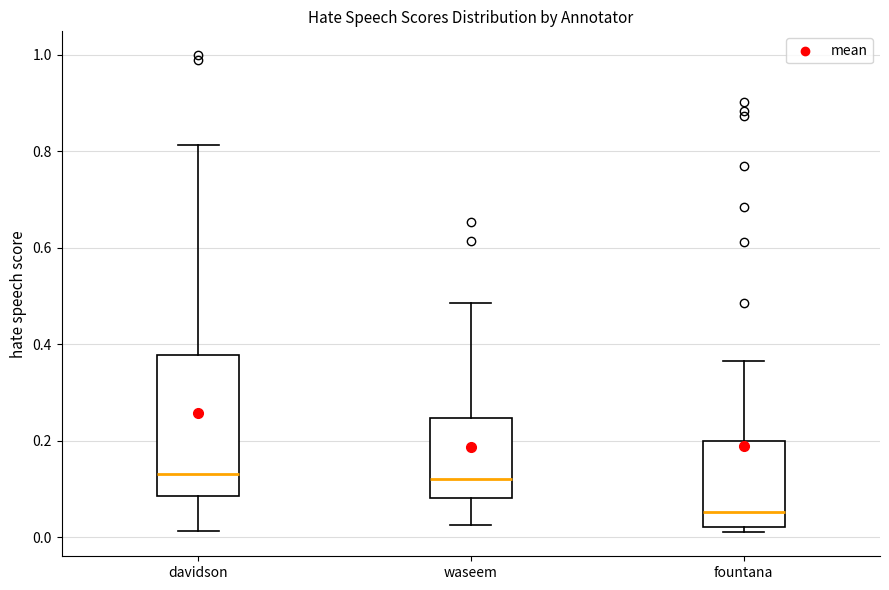

Reading left to right, transcribe this box plot: for each box, give where its median line is, the range the box spans, and where its two whiskers end, as read against the y-axis. The values are not printed on the chart, so give them approximately, as read against the axis.

davidson: median 0.14, box 0.08 to 0.38, whiskers 0.02 to 0.82
waseem: median 0.12, box 0.08 to 0.24, whiskers 0.02 to 0.48
fountana: median 0.06, box 0.02 to 0.20, whiskers 0.02 (just below the box's lower edge) to 0.36